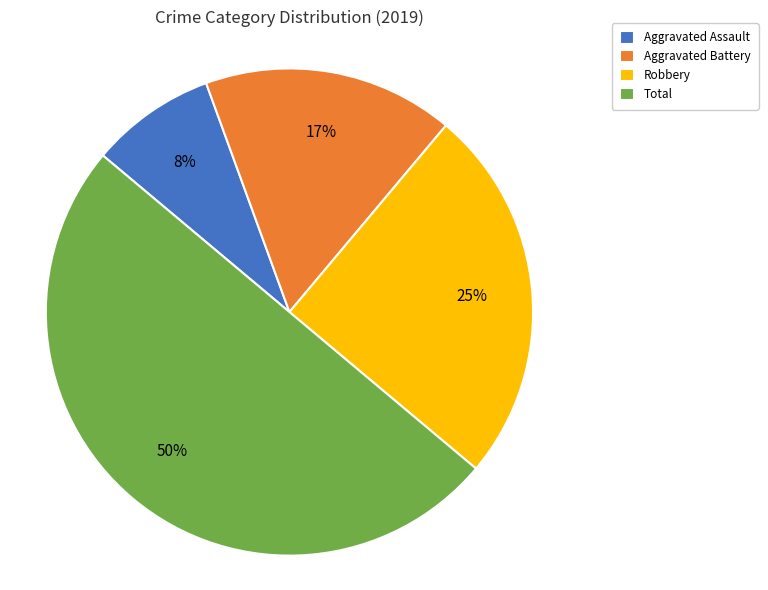

Count the number of slices in the pie.

4